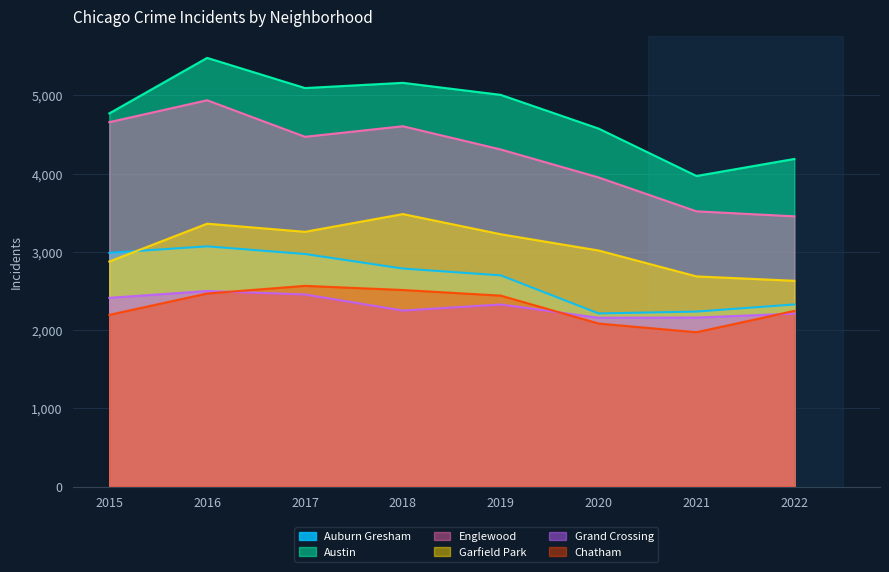

Does the chart have visible grid lines?

Yes